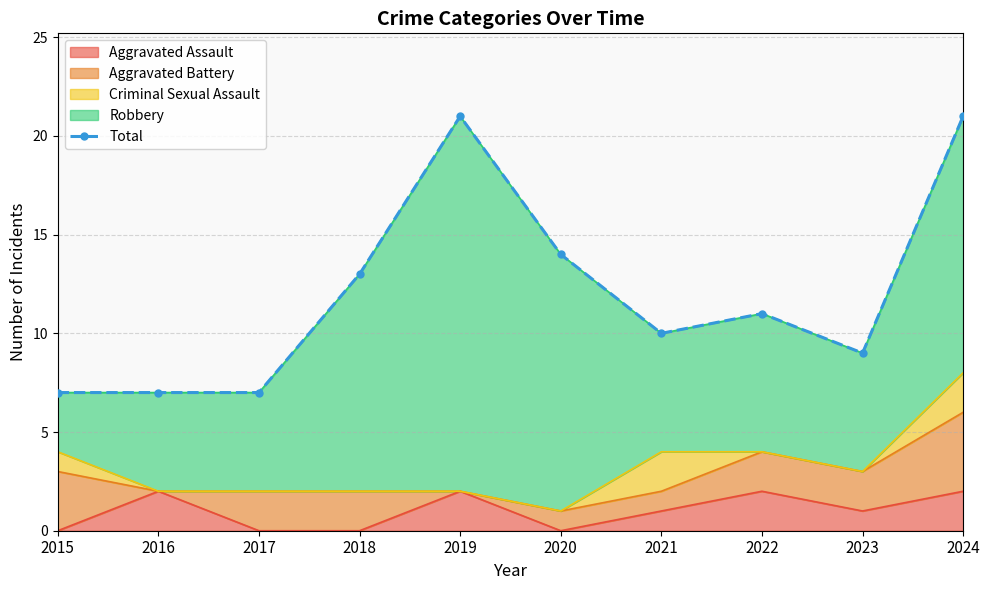

What is the difference between the values at 2017 and 2018?

6